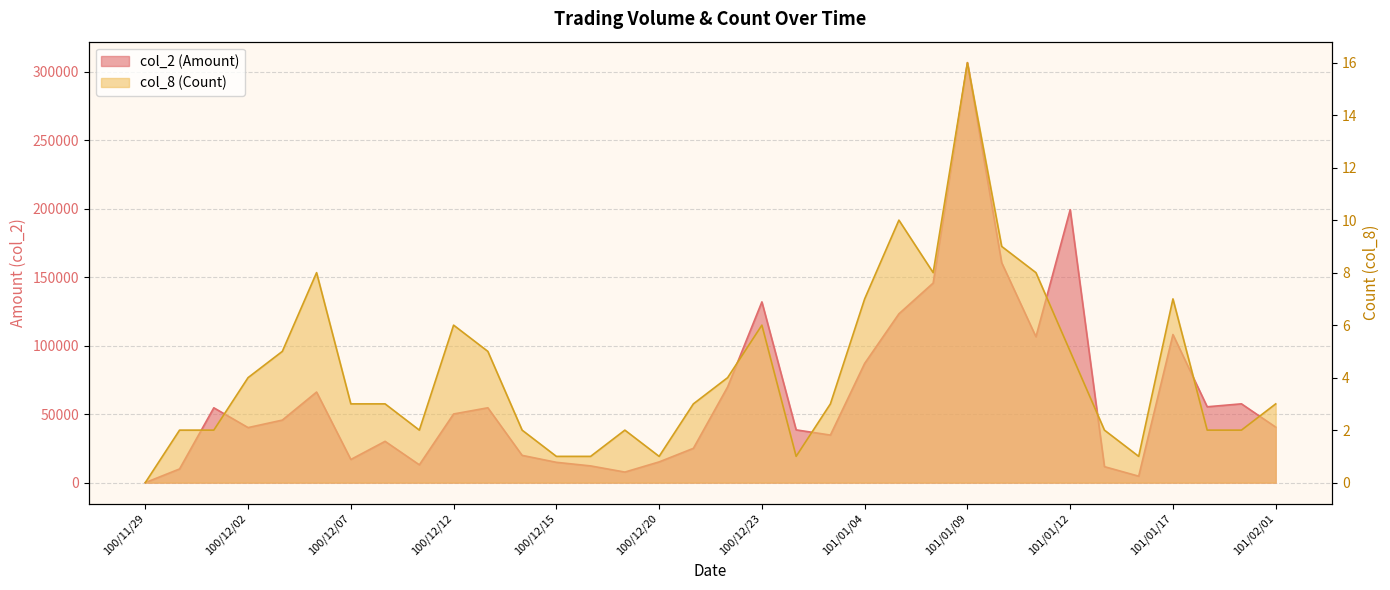

Which series has the largest total across all categories?

col_2 (Amount)